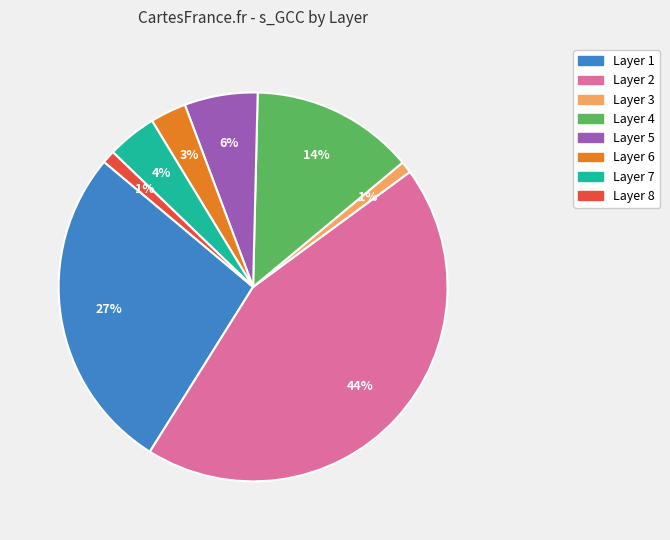

Combined, do Layer 1 and Layer 8 account for over 50%?

No